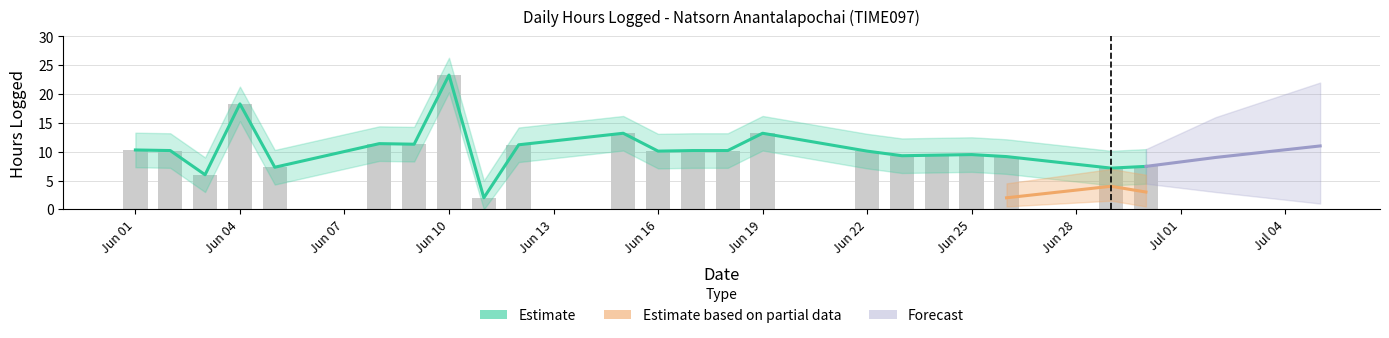

The value of Estimate based on partial data at 2020-06-01 is 1.8. True or false?

False